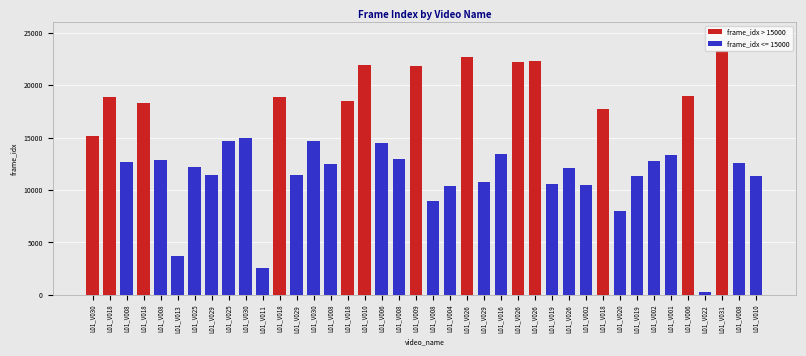

What is the change in value from L01_V008 to L01_V008?

-3461